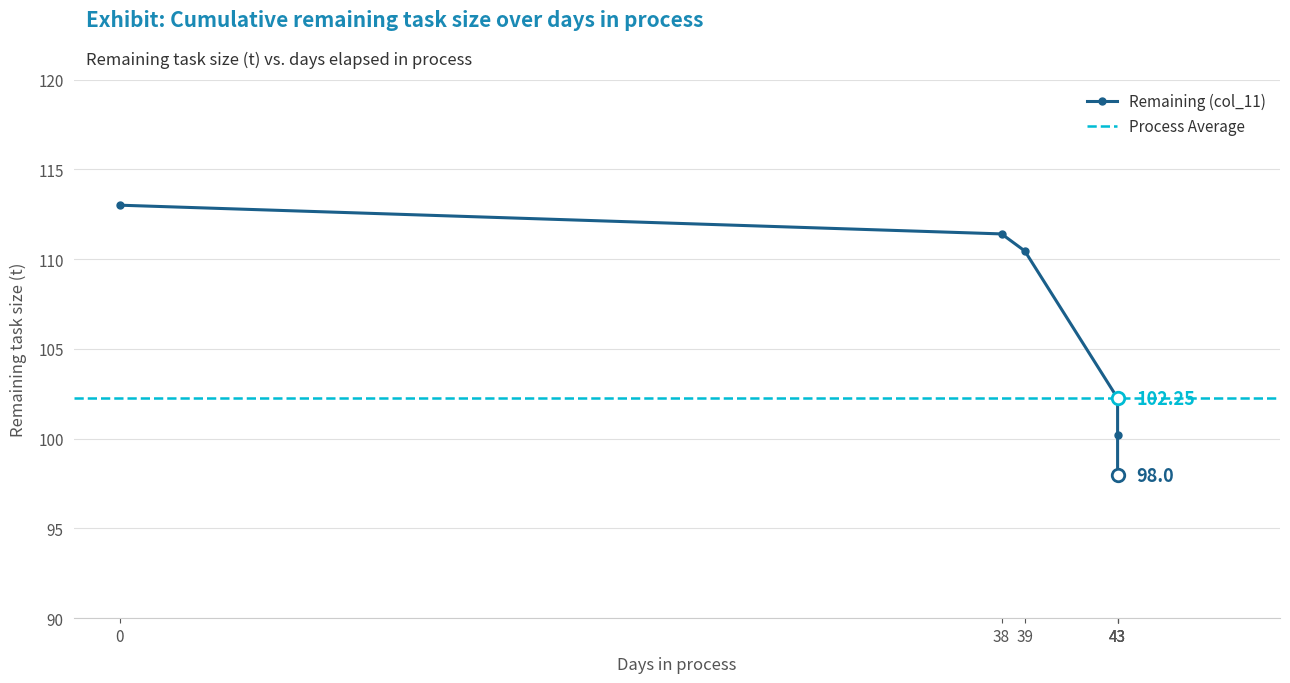

Which has a higher value, 39 or 43?

39